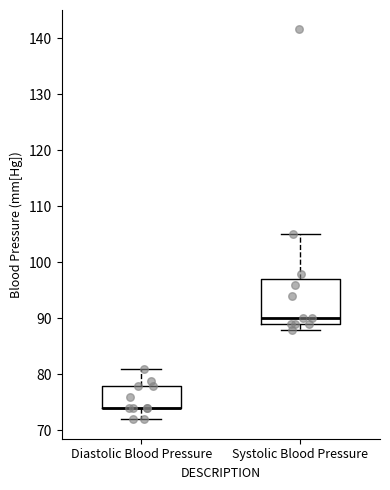

Reading left to right, read every box against the y-axis: the position of its median line, the range the box covers, and the ends of its whiskers. The values are not printed on the chart, so give them approximately, as read against the axis.

Diastolic Blood Pressure: median 74 (drawn on the box's lower edge), box 74 to 78, whiskers 72 to 81
Systolic Blood Pressure: median 90, box 89 to 97, whiskers 88 to 105